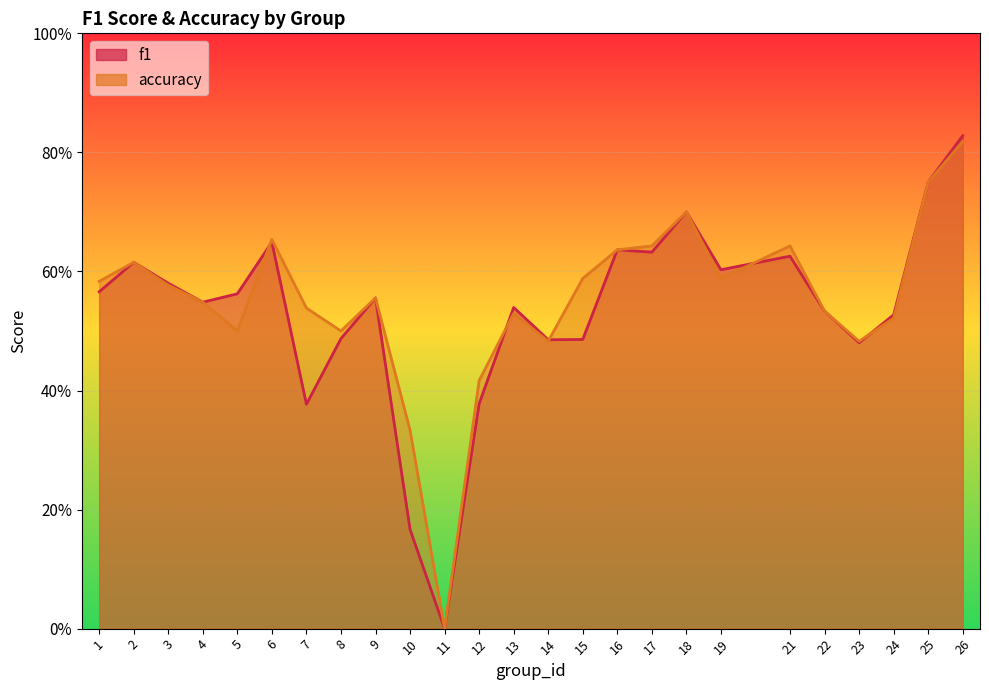

True or false: accuracy has a value of 0.2 at 23.

False